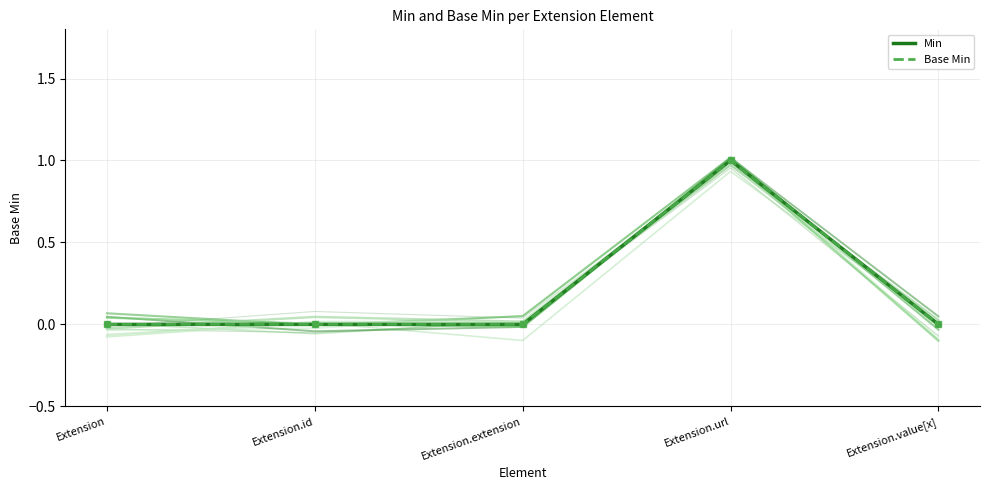

Reading left to right, list all the values displayed in this chart.

trace_0: Extension=-0.0	Extension.id=0.1	Extension.extension=0.0	Extension.url=1.0	Extension.value[x]=0.0
trace_1: Extension=-0.0	Extension.id=-0.1	Extension.extension=0.0	Extension.url=1.0	Extension.value[x]=-0.1
Min: Extension=0.0	Extension.id=0.0	Extension.extension=0.0	Extension.url=1.0	Extension.value[x]=0.0
Base Min: Extension=0.0	Extension.id=0.0	Extension.extension=0.0	Extension.url=1.0	Extension.value[x]=0.0